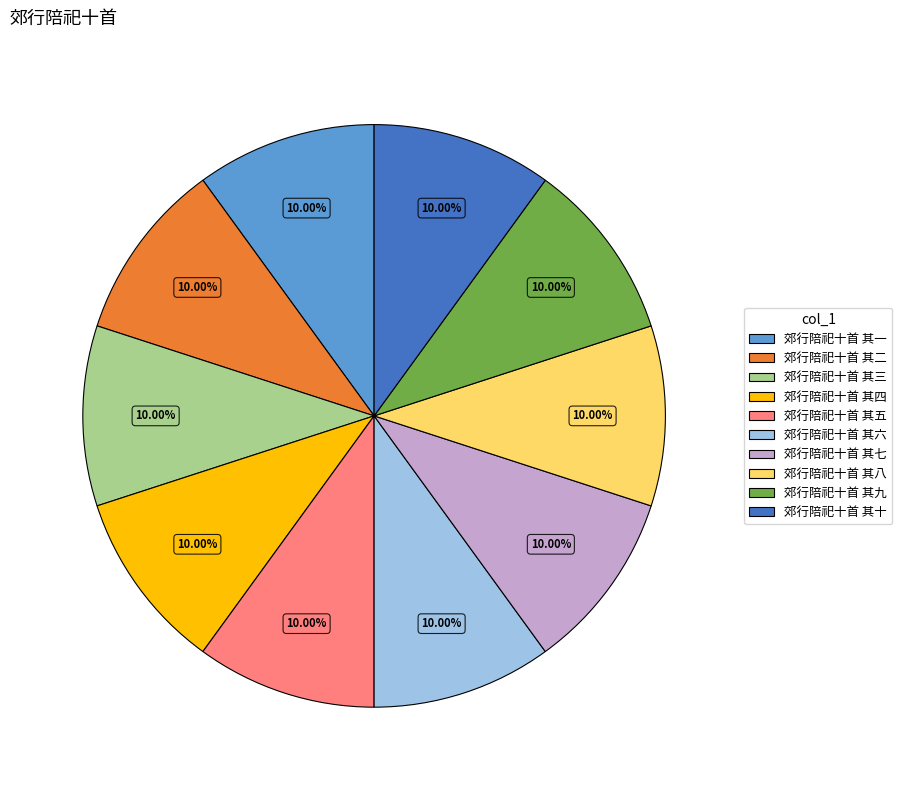

The 郊行陪祀十首 其六 slice represents 10% of the pie. True or false?

True